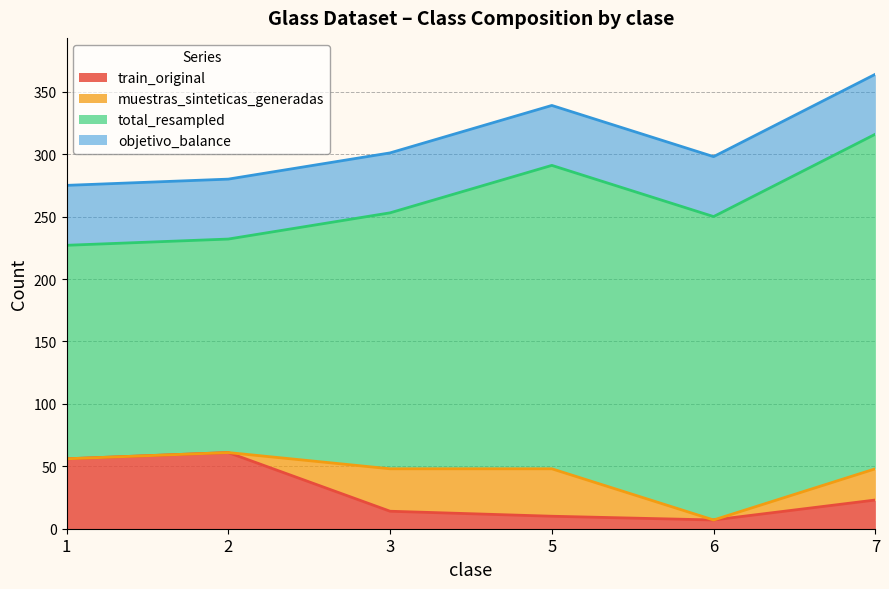

Reading right to left, extract all data points from this chart.

train_original: 7=23	6=7	5=10	3=14	2=61	1=56
muestras_sinteticas_generadas: 7=25	6=0	5=38	3=34	2=0	1=0
total_resampled: 7=268	6=243	5=243	3=205	2=171	1=171
objetivo_balance: 7=48	6=48	5=48	3=48	2=48	1=48